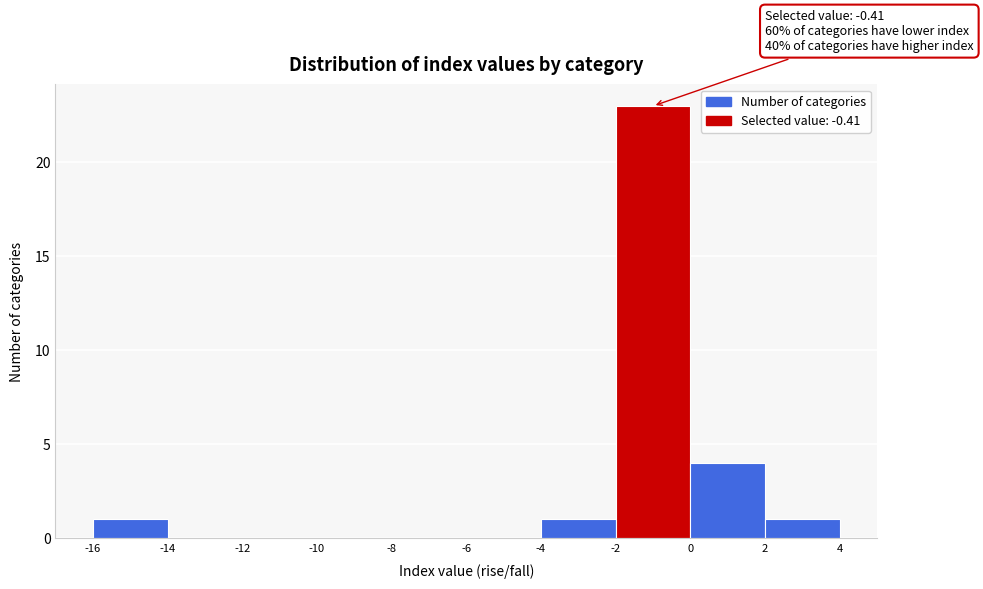

Over which range of the x-axis is the bar tallest?

-2 to 0